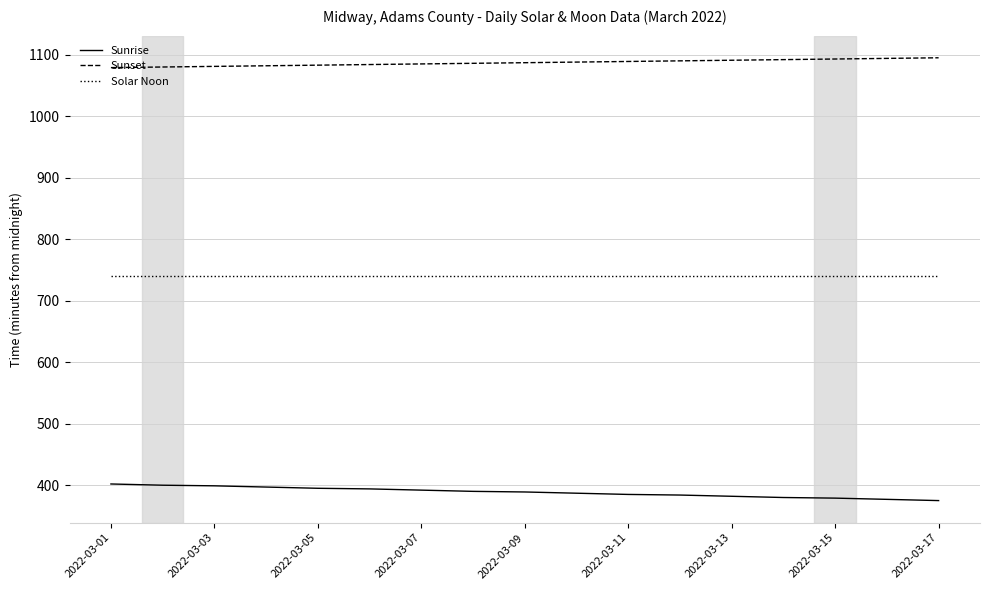

What is the difference between the maximum and minimum values in the Sunrise series?

27